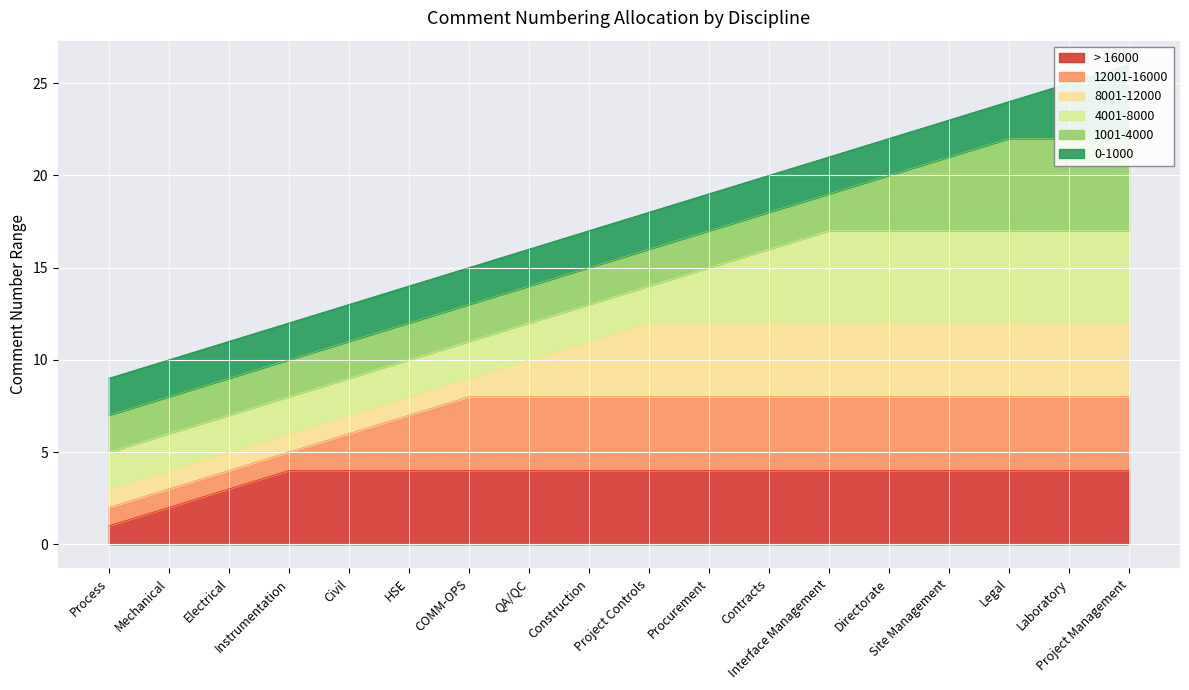

What is the value of the 5th point from the left?

13.0